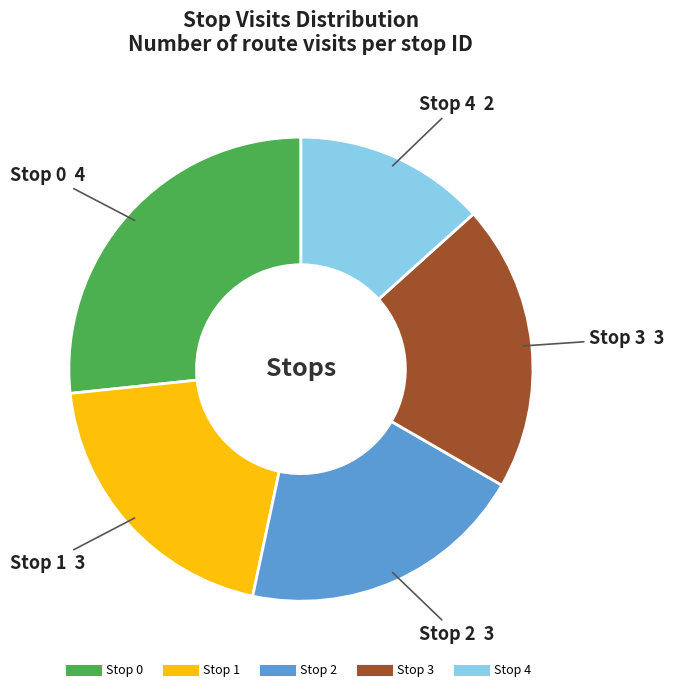

How many segments does this pie chart have?

5